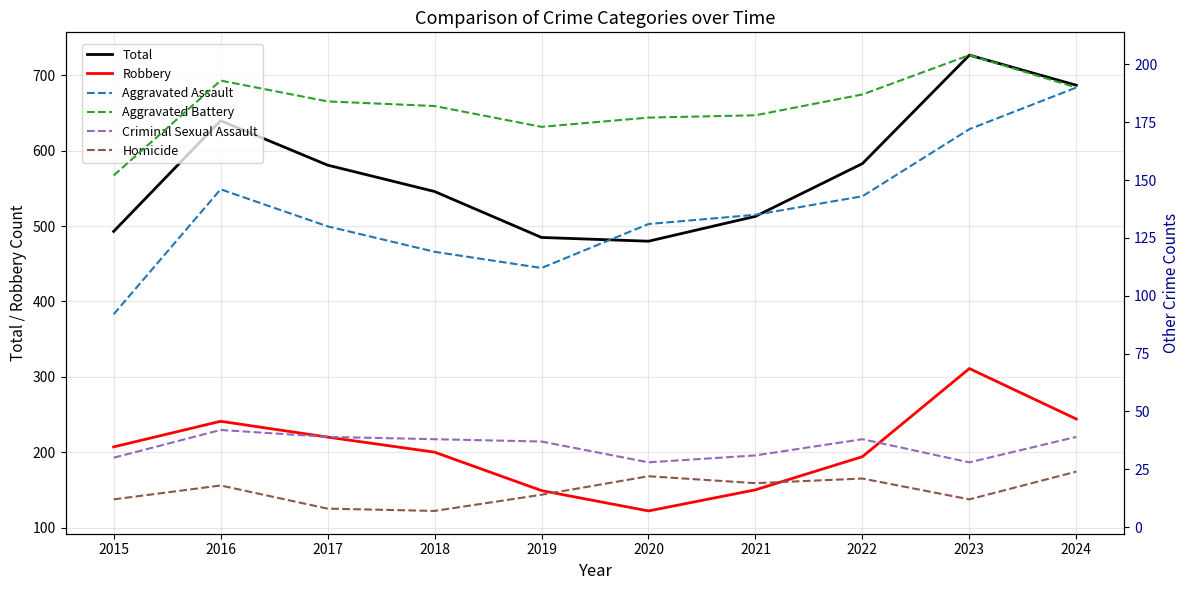

Is the value of Homicide at 2019 greater than the value of Total at 2019?

No